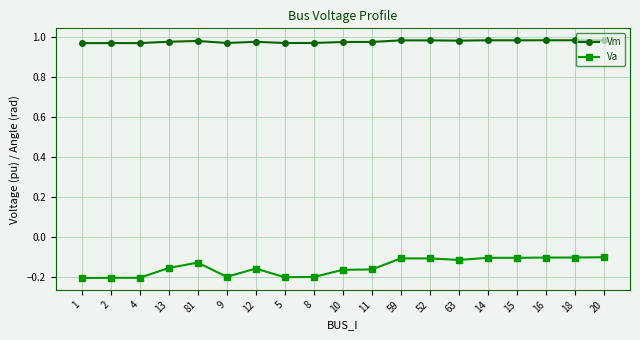

List the series in order of their overall mean, highest first.

Vm, Va